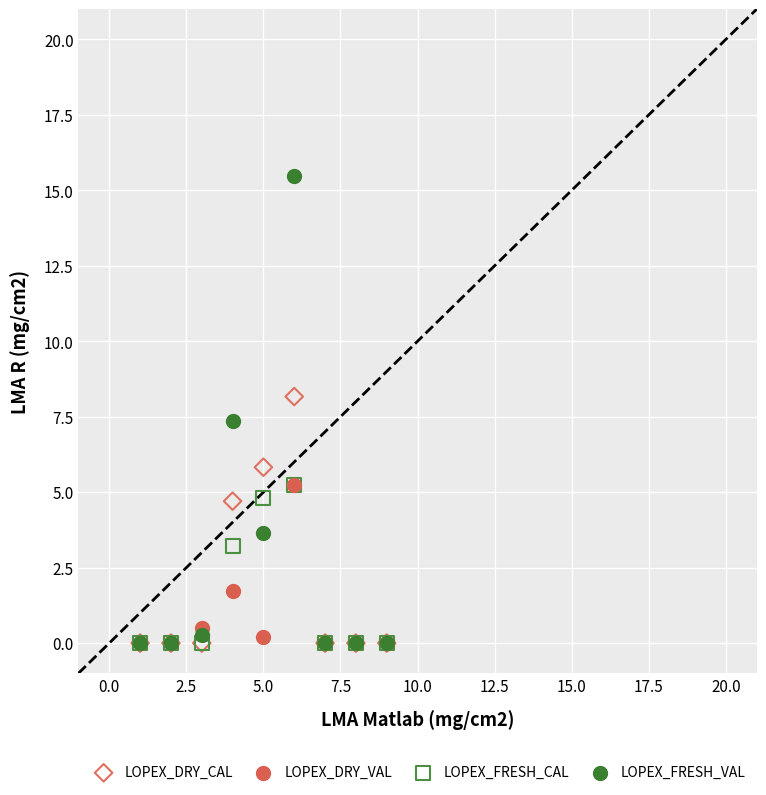

In the LOPEX_DRY_CAL series, what Y value is closest to 4?

4.7